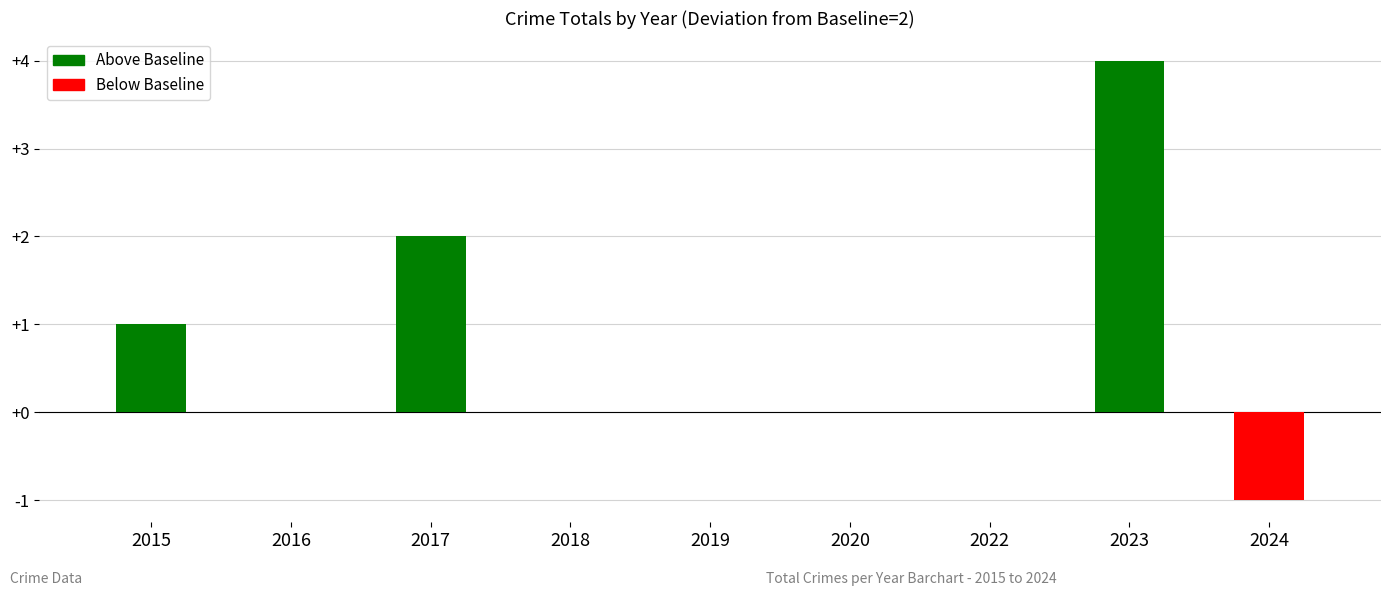

Where is the data nearest to the value 1?

2015